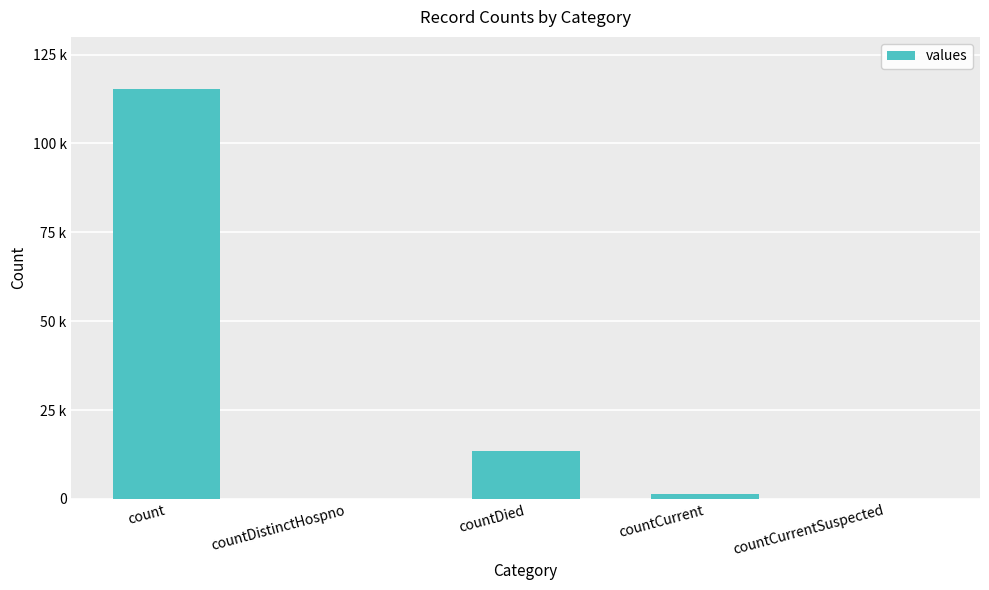

What is the maximum value shown in the chart?

115379